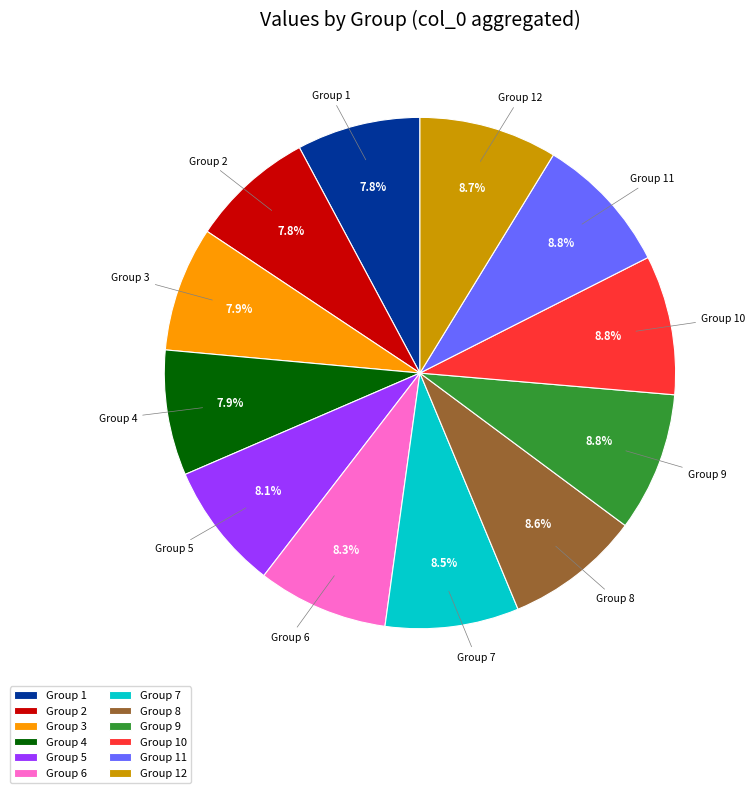

How many segments does this pie chart have?

12